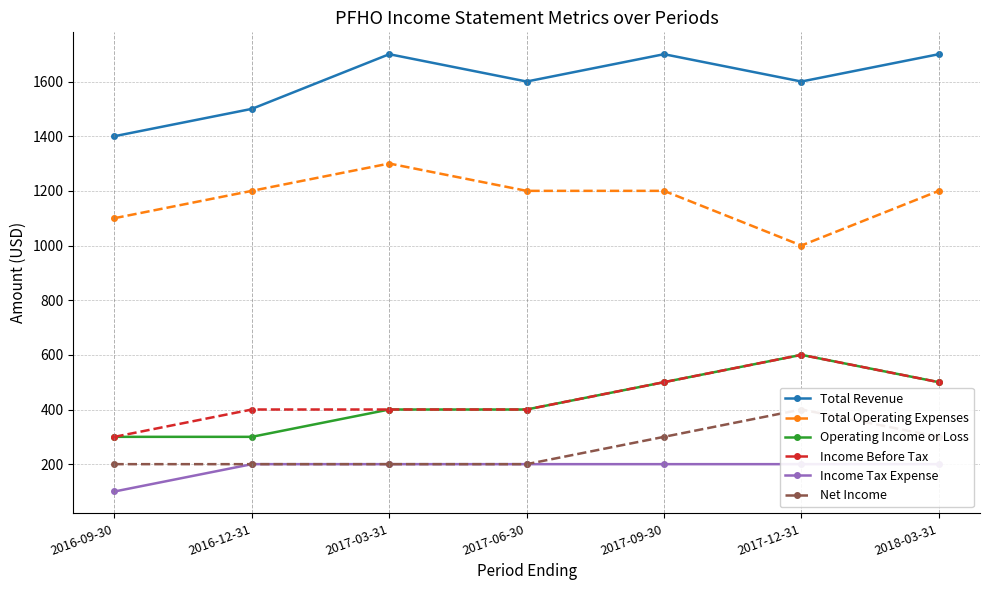

Which series has the largest total across all categories?

Total Revenue